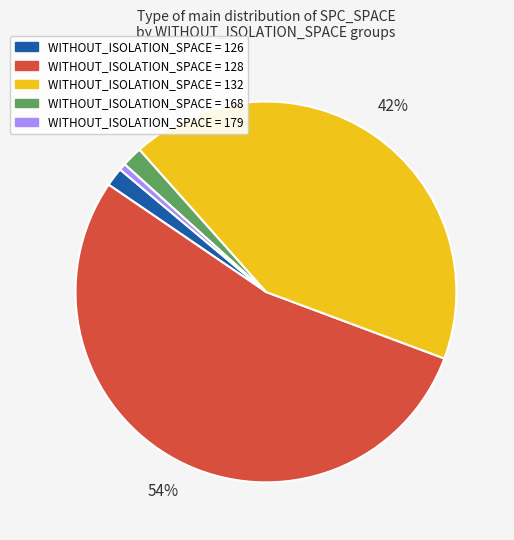

Does any single category account for the majority?

Yes